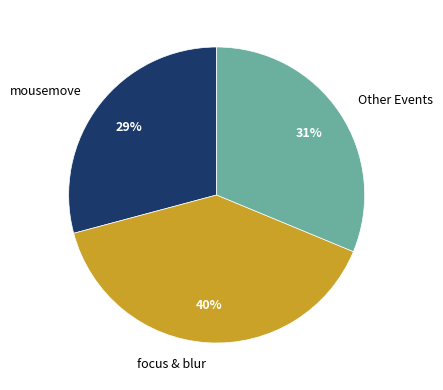

Is mousemove the majority of the pie?

No